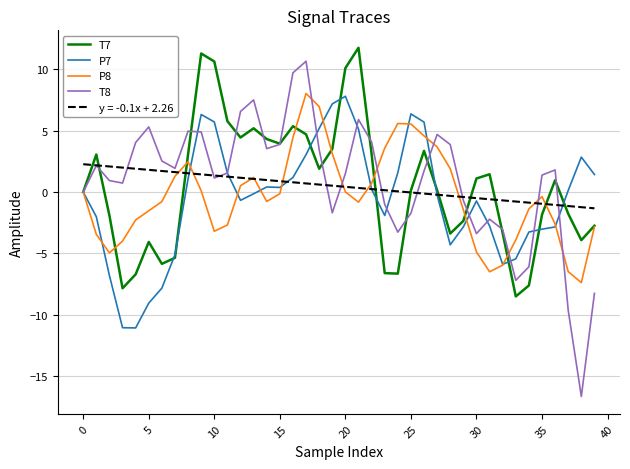

True or false: T7 has more than 0 points higher than both neighbors.

True